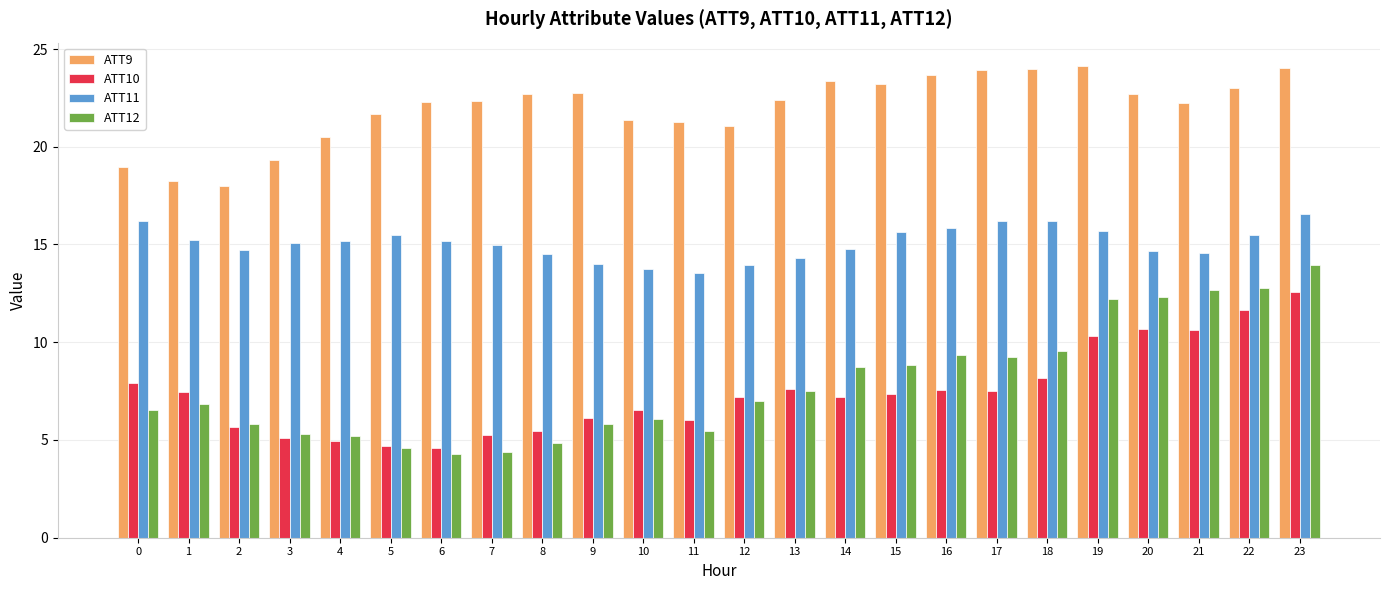

What is the value of the ATT9 bar at the 18th from the left?

23.9